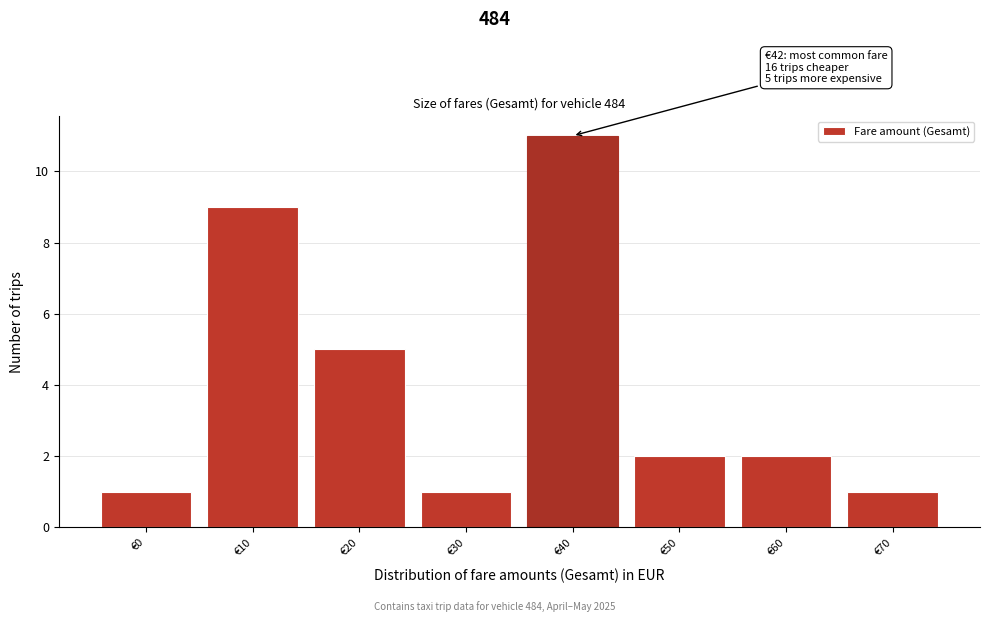

Reading right to left, extract all data points from this chart.

€70=1	€60=2	€50=2	€40=11	€30=1	€20=5	€10=9	€0=1